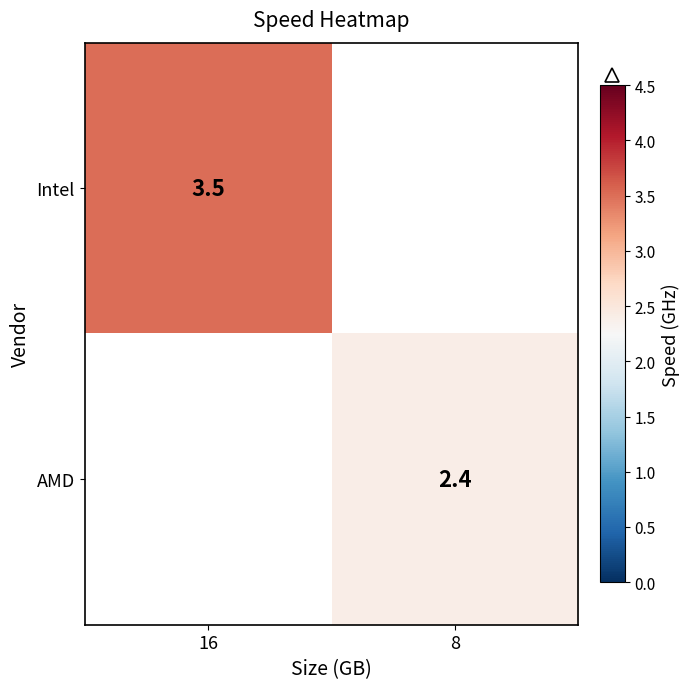

Is it true that AMD equals 2.4 at 8?

True